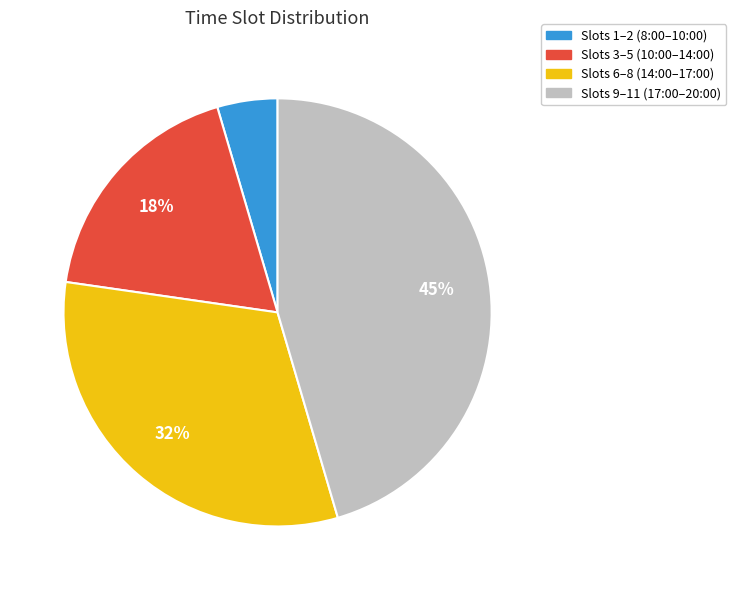

Does any single category account for the majority?

No